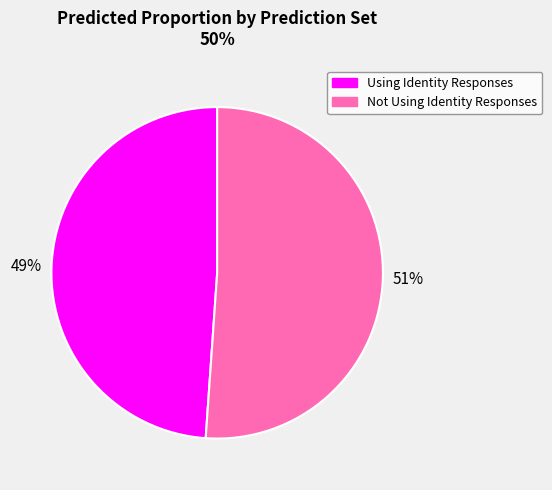

Rank the categories by value from lowest to highest.

Using Identity Responses, Not Using Identity Responses